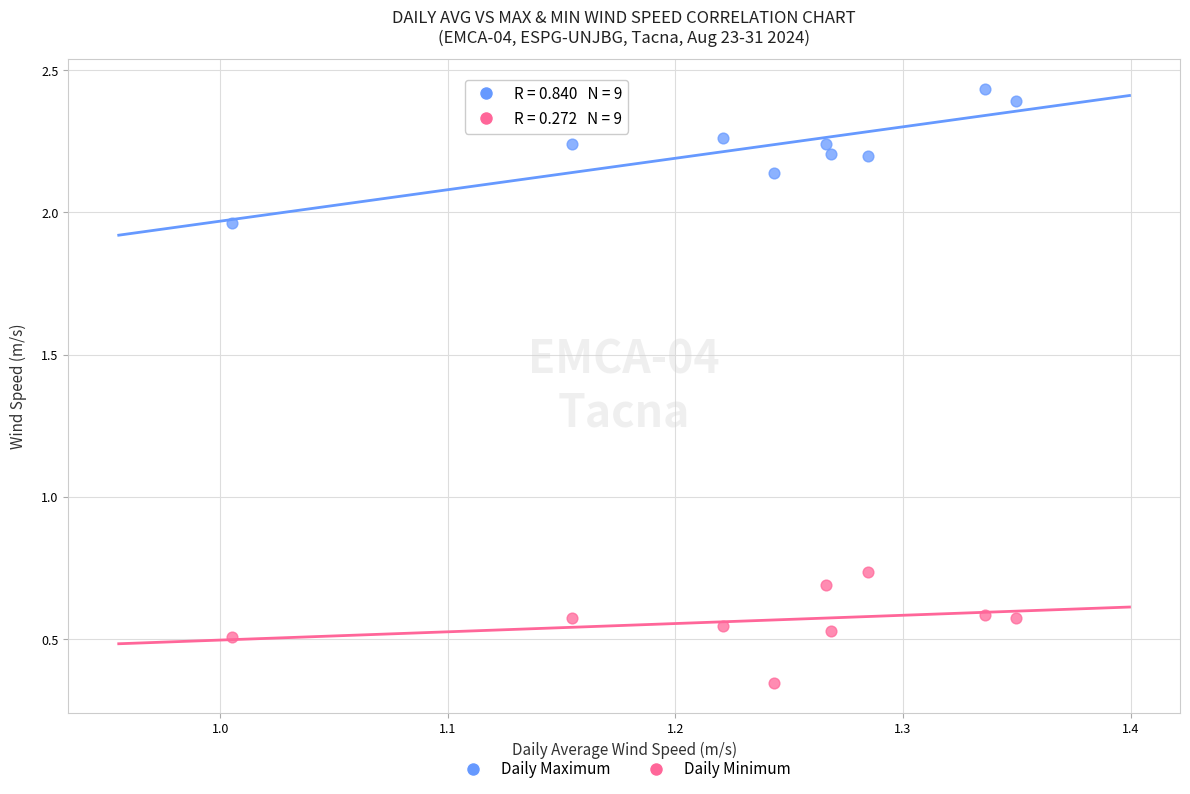

What are all the series names shown in the legend?

Daily Maximum, Daily Minimum